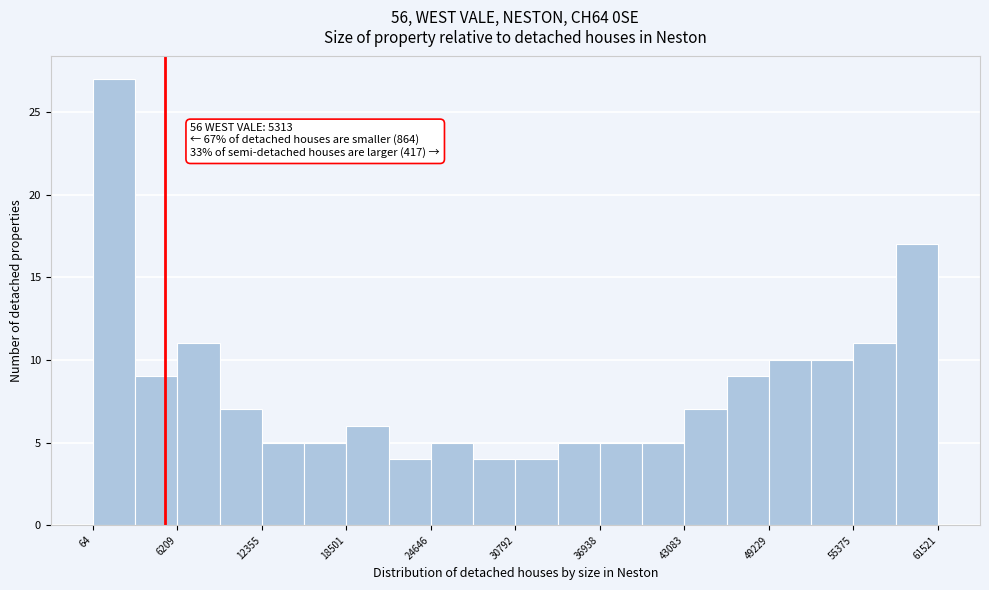

Around what value on the x-axis is the tallest bar? Give the approximate position of its centre, as read against the axis.

2000